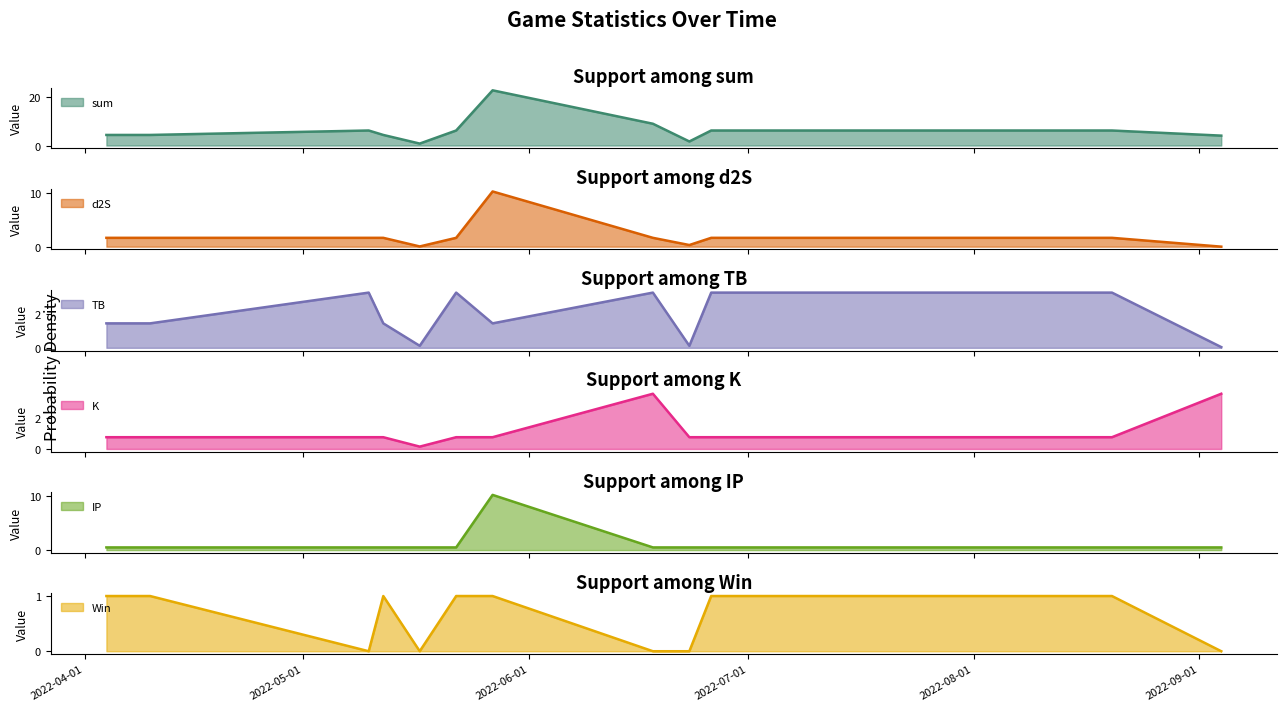

What is the highest value of the d2S series?

10.3